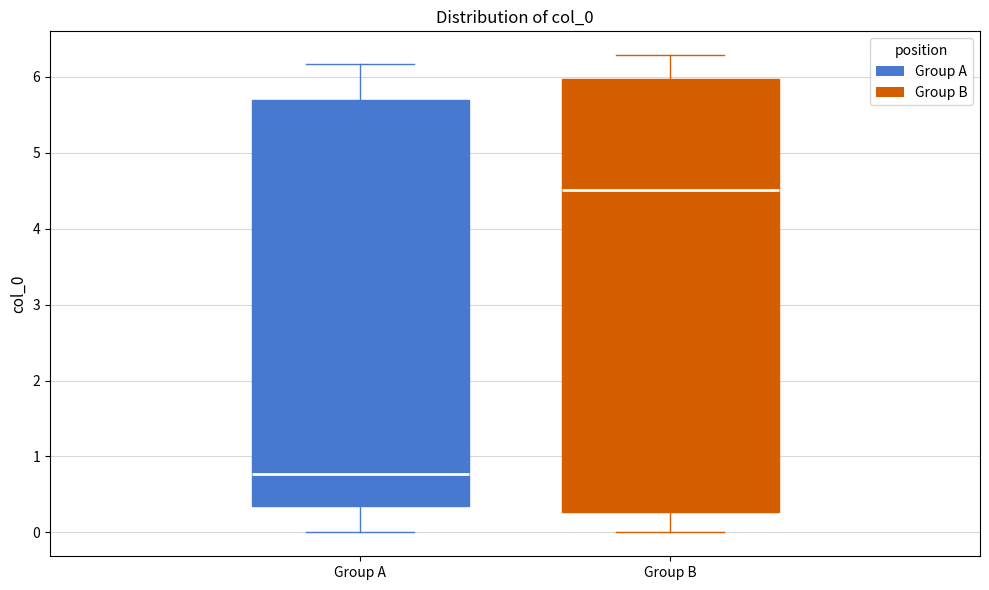

Which box is the tallest, from its lower edge to its upper edge?

Group B